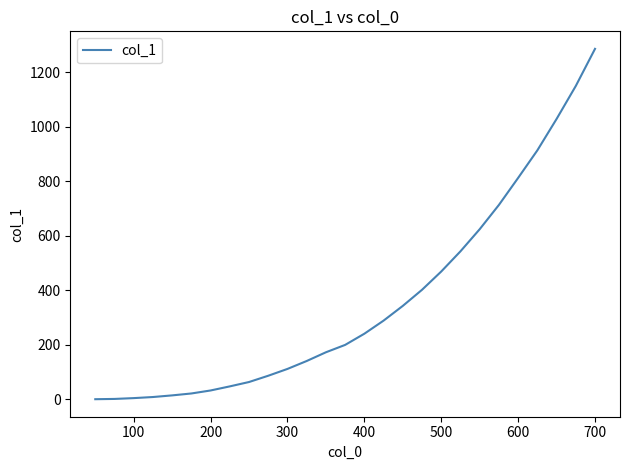

Does the chart display data point markers on the line(s)?

No